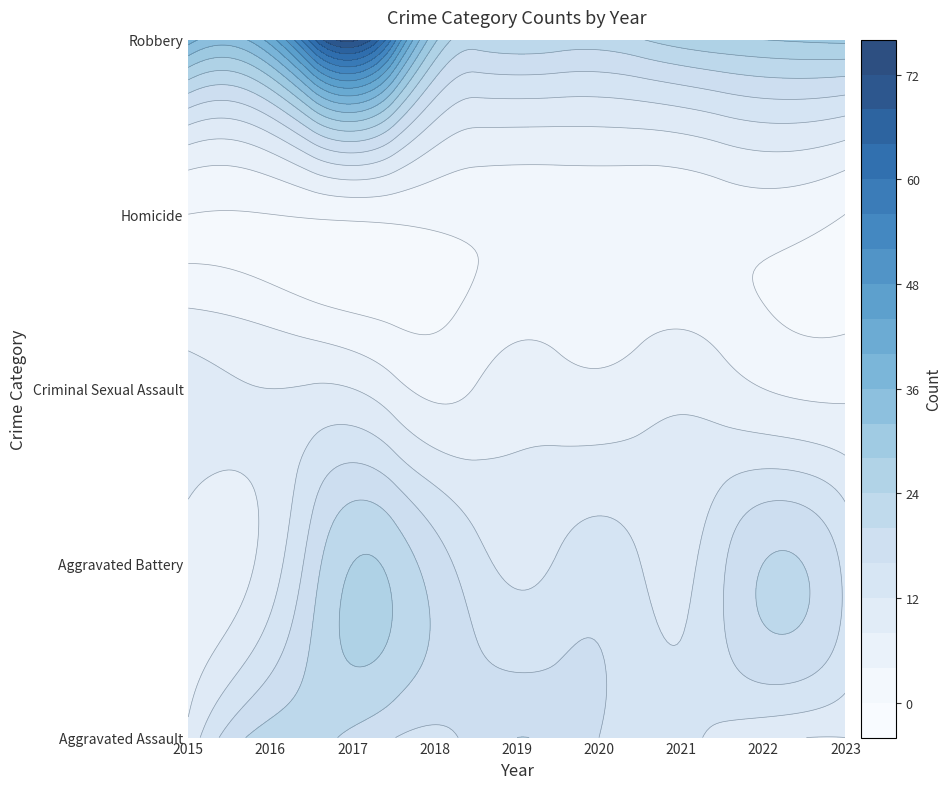

Which series has the widest spread of values?

Robbery